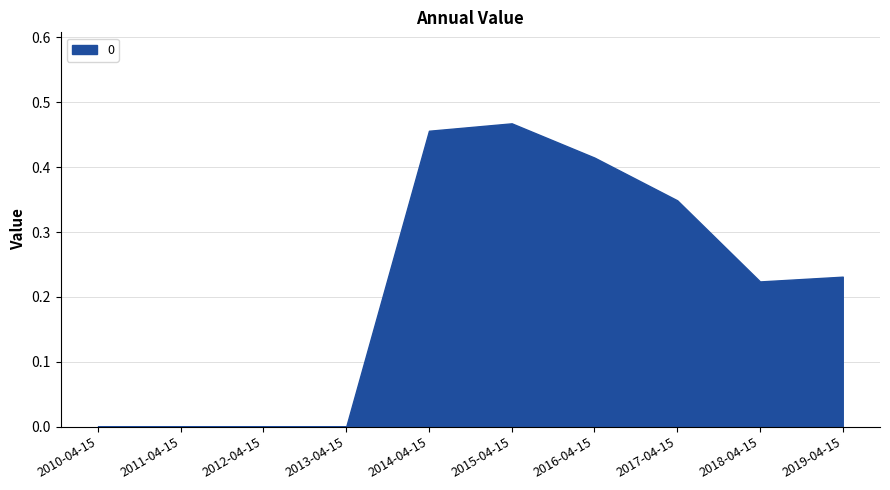

The chart shows a value of 0.0 at 2012-04-15. True or false?

True